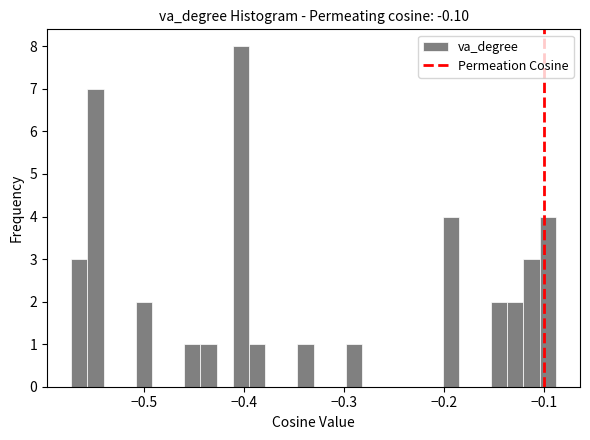

Around what value on the x-axis is the tallest bar? Give the approximate position of its centre, as read against the axis.

-0.40